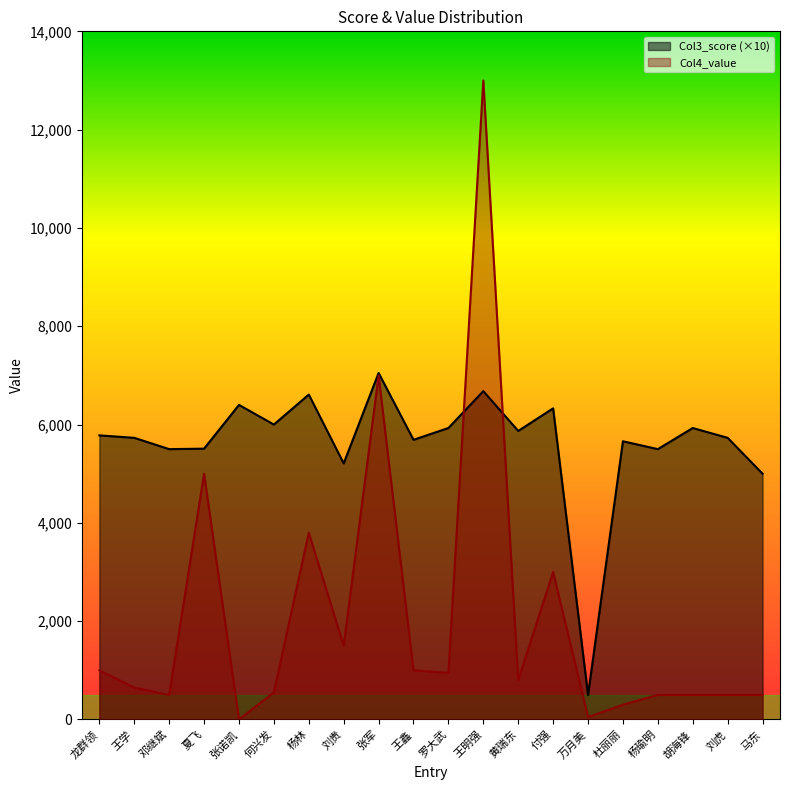

Reading left to right, list all the values displayed in this chart.

Col3_score: 龙群领=5780	王学=5730	邓继斌=5500	夏飞=5510	张诺凯=6400	何兴发=6000	杨林=6610	刘贵=5210	张军=7050	王鑫=5690	罗大武=5930	王明强=6680	黄瑞东=5870	付强=6330	万月美=500	杜丽丽=5660	杨瑜明=5500	胡海锋=5930	刘虎=5730	马东=5000
Col4_value: 龙群领=1000	王学=650	邓继斌=500	夏飞=5000	张诺凯=0	何兴发=550	杨林=3800	刘贵=1500	张军=7000	王鑫=1000	罗大武=950	王明强=13000	黄瑞东=800	付强=3000	万月美=50	杜丽丽=300	杨瑜明=500	胡海锋=500	刘虎=500	马东=500